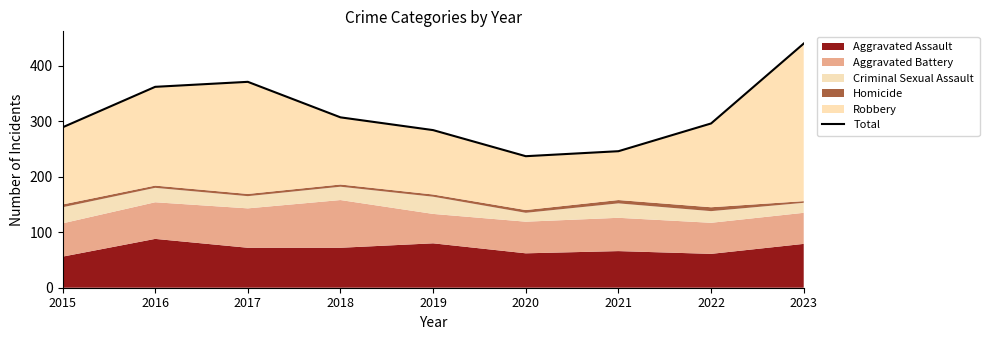

How many values exceed 296?

4